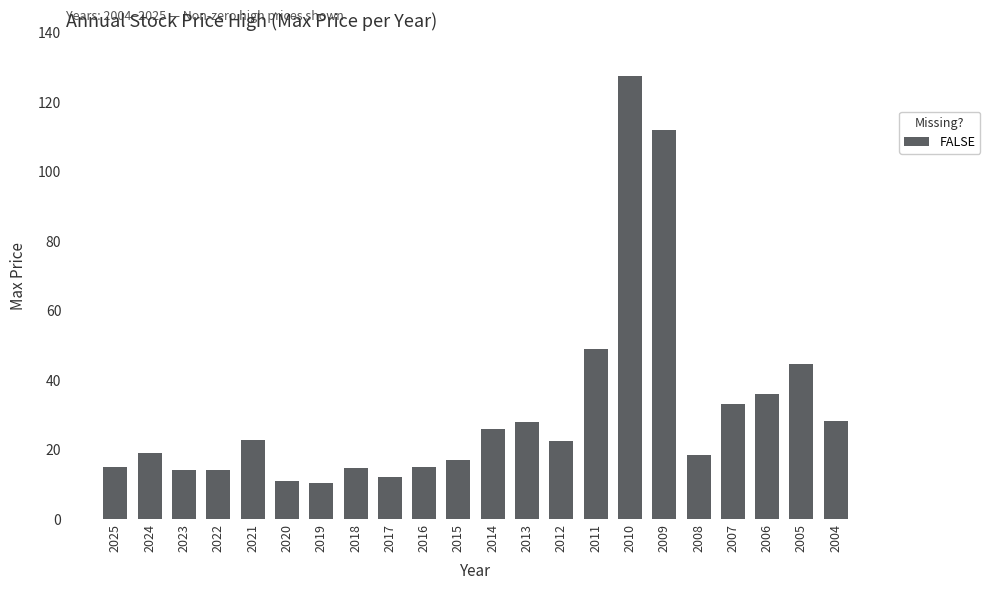

Where is the data nearest to the value 69?

2011